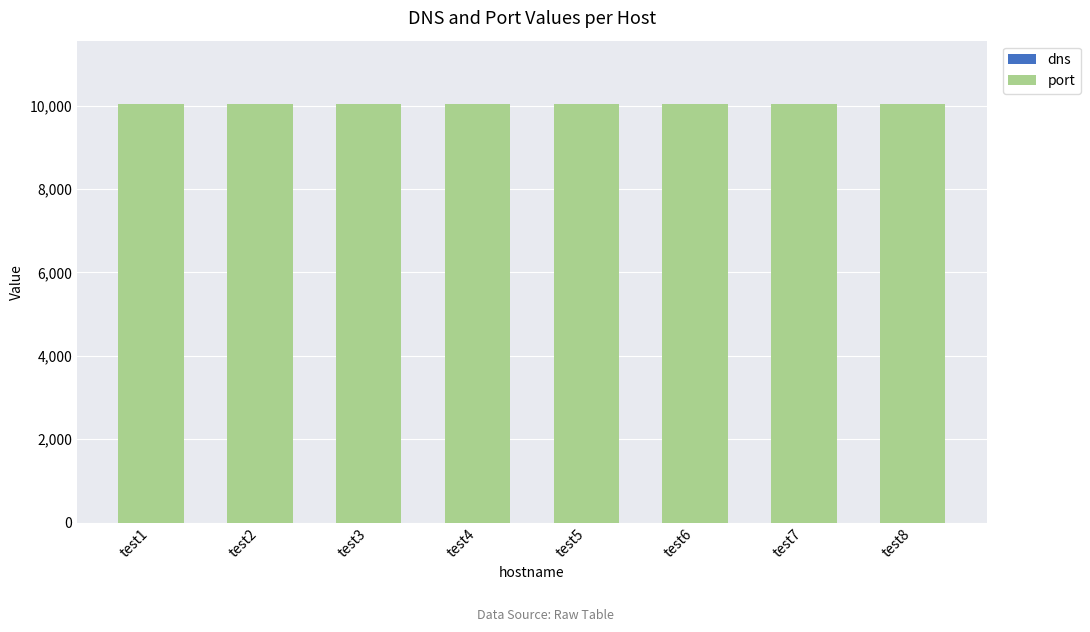

What is the minimum value for dns?

1